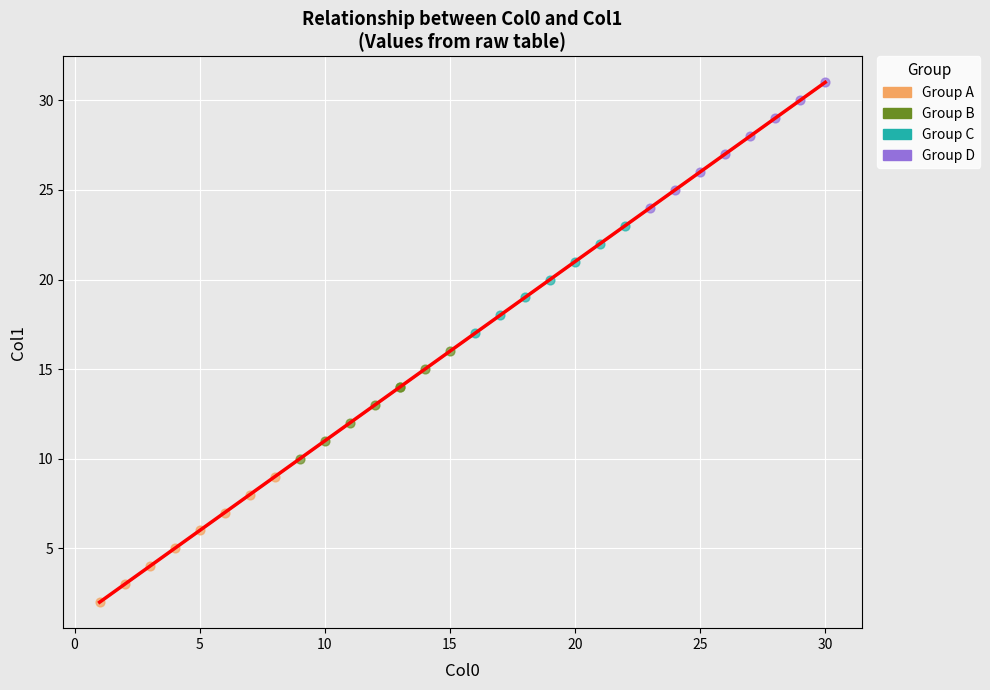

What are all the series names shown in the legend?

Group A, Group B, Group C, Group D